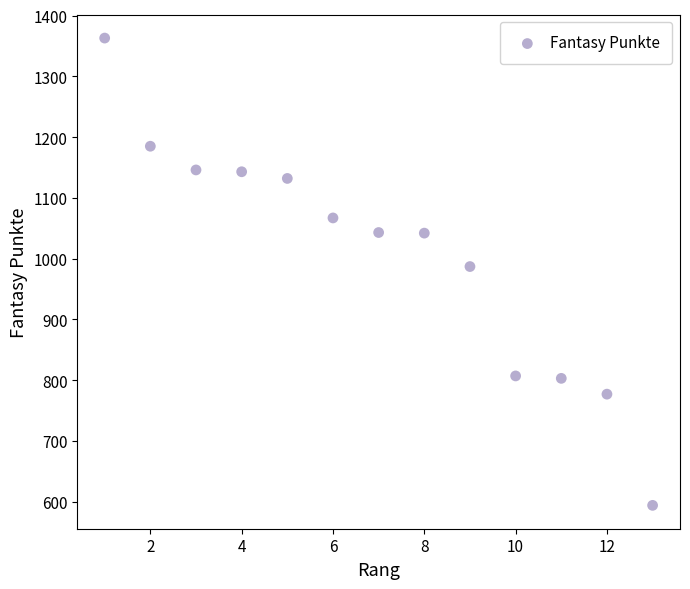

What Y value in the scatter plot is closest to 978?

987